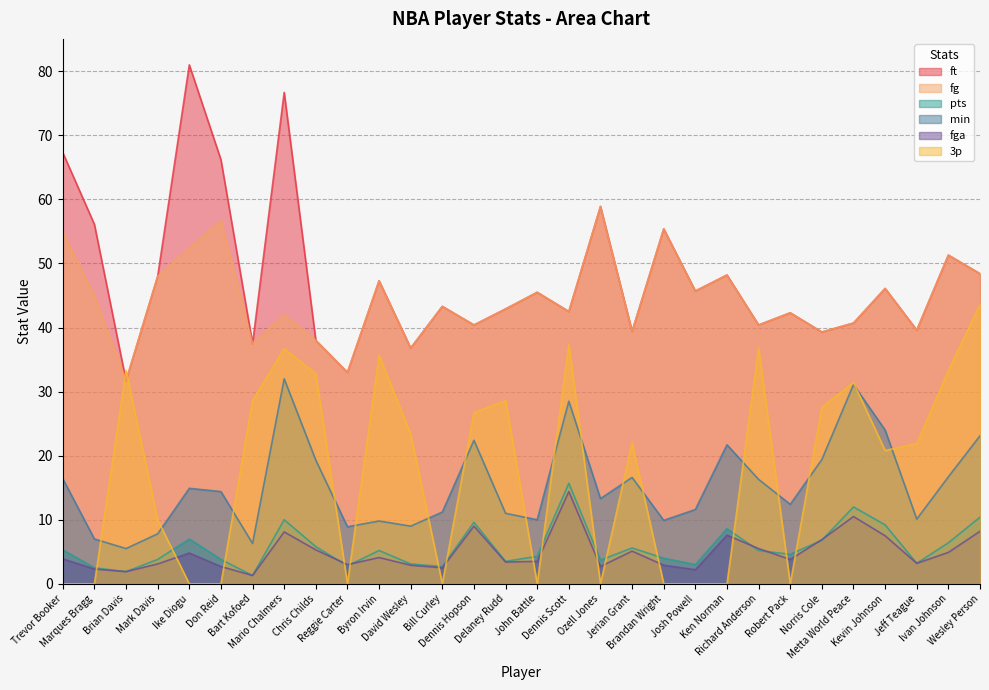

What is the label of the 27th point from the left?

Kevin Johnson